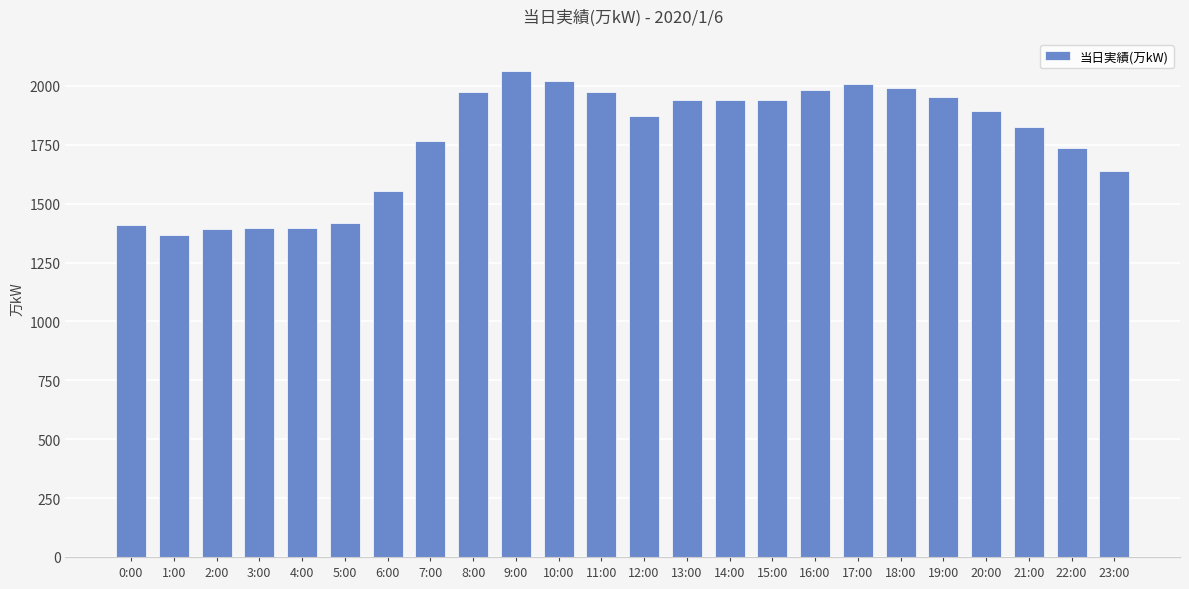

What is the sum of the values at 4:00 and 20:00?

3291